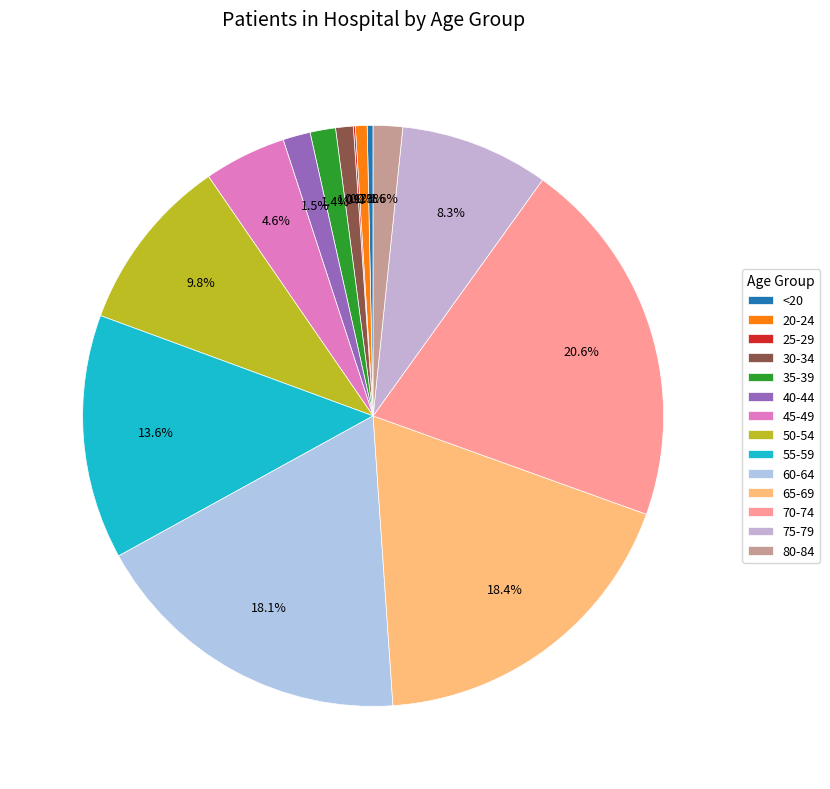

Is there any slice that represents more than half of the pie?

No